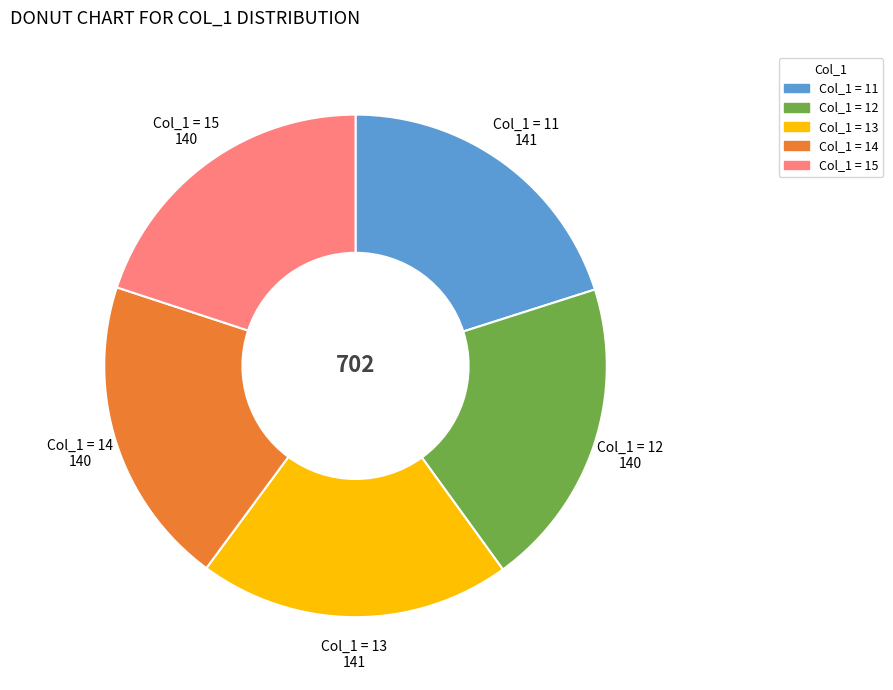

Is there any slice that represents more than half of the pie?

No